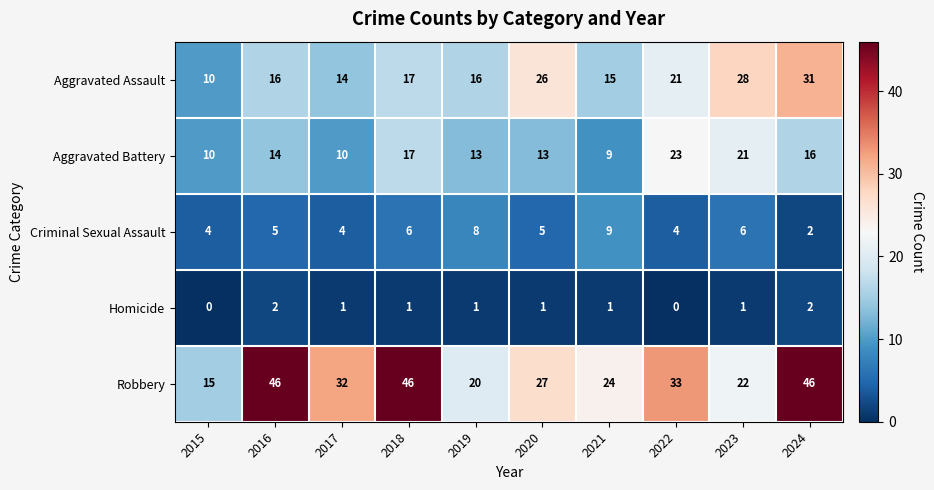

What is the highest value of the Aggravated Assault series?

31